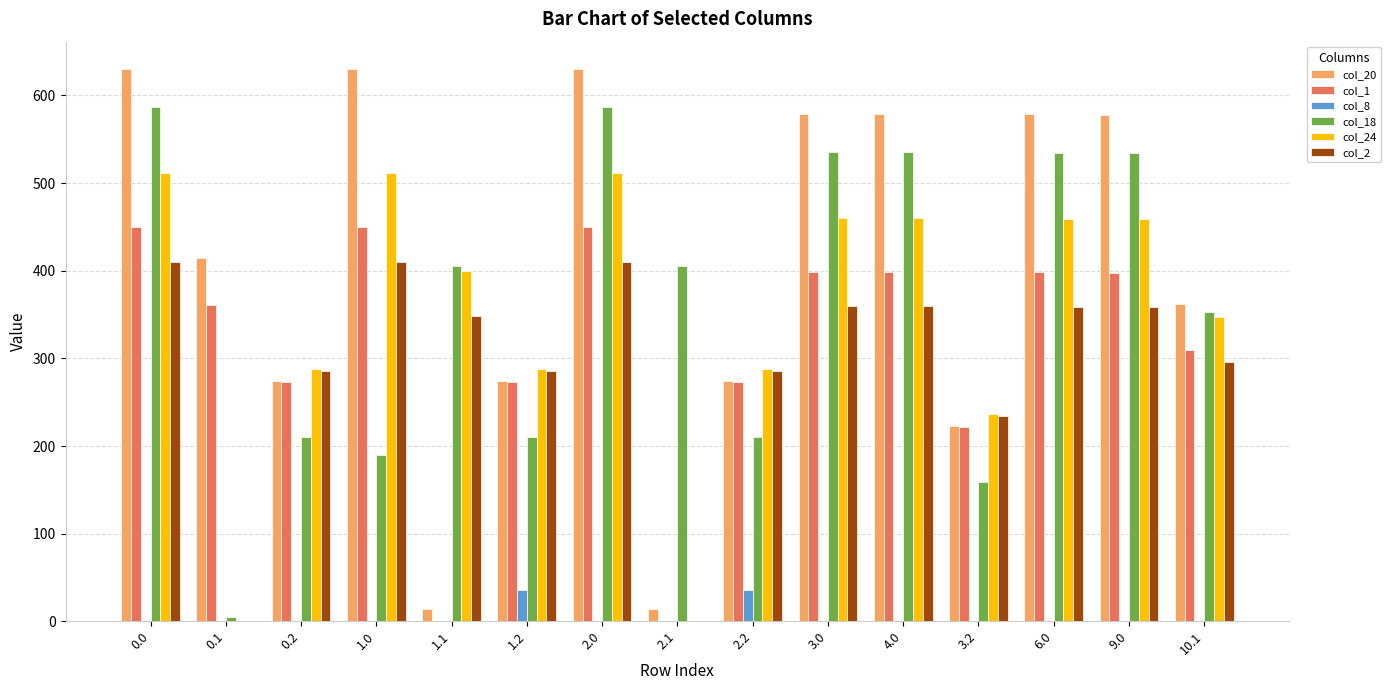

What is the sum of all col_2 values?

4401.4